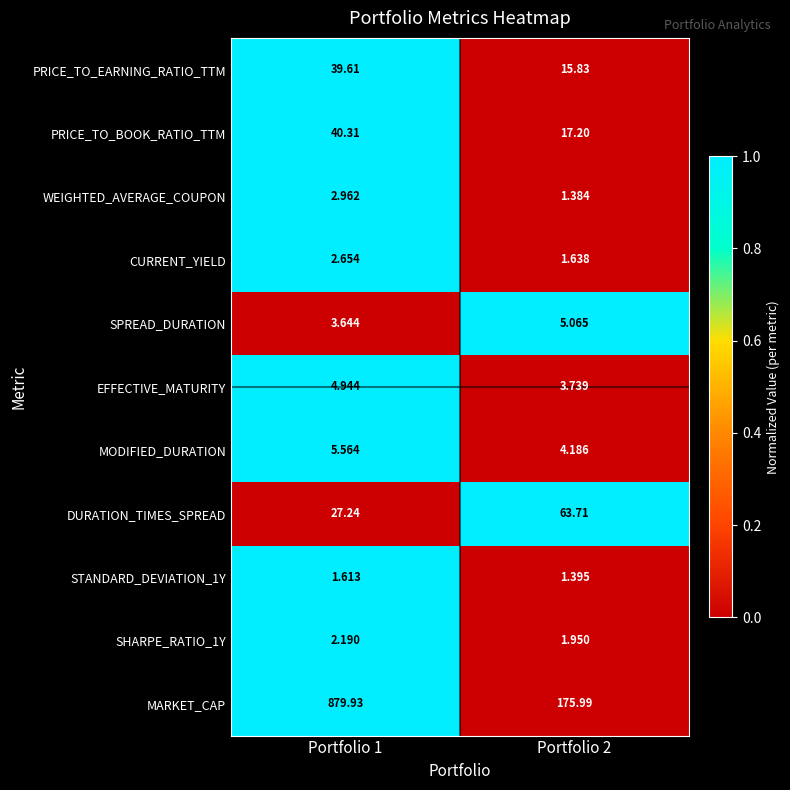

How many distinct data groups are displayed?

11